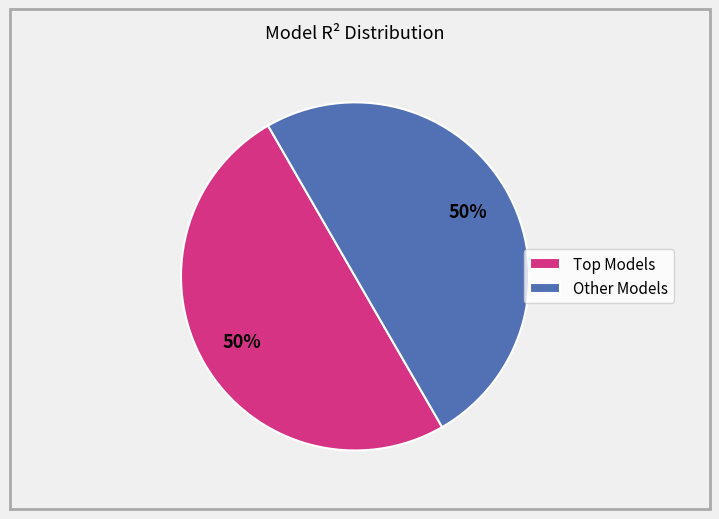

True or false: Other Models accounts for 64% of the total.

False